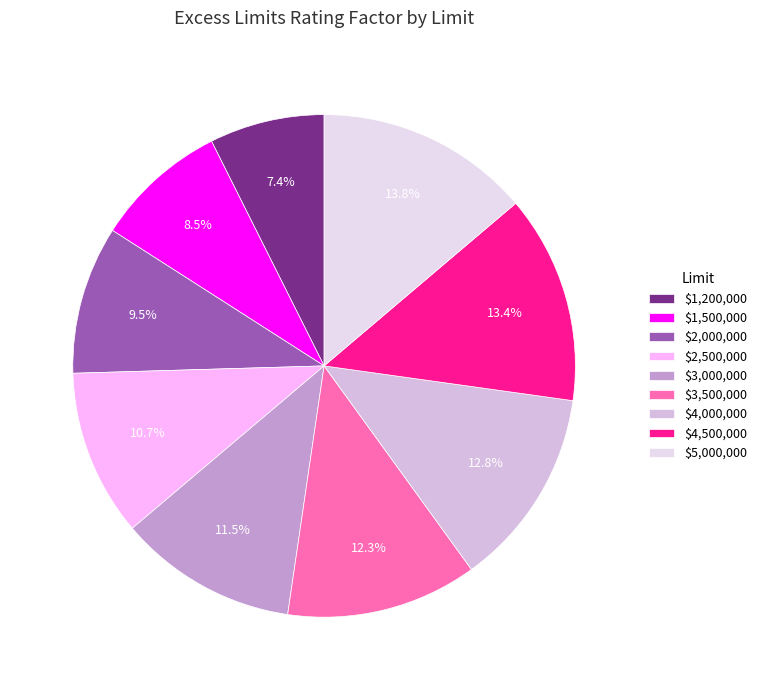

Rank the categories by value from highest to lowest.

$5,000,000, $4,500,000, $4,000,000, $3,500,000, $3,000,000, $2,500,000, $2,000,000, $1,500,000, $1,200,000